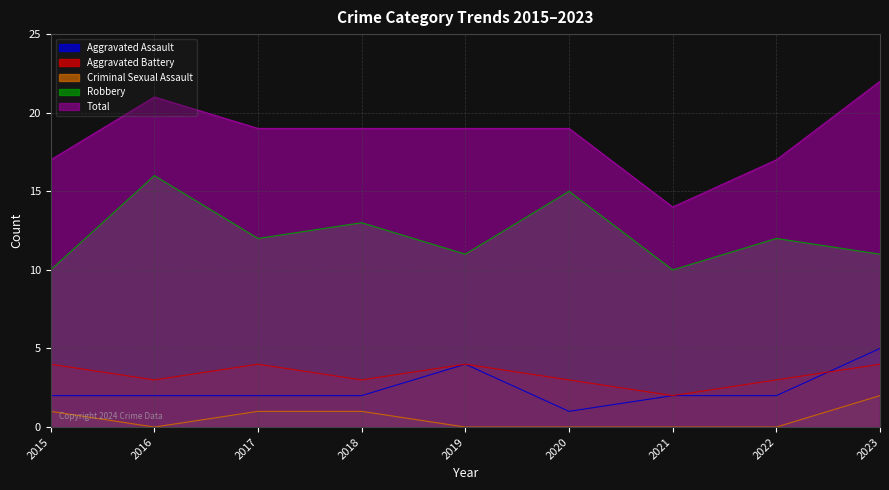

What is the difference between the highest and lowest values at 2019?

19